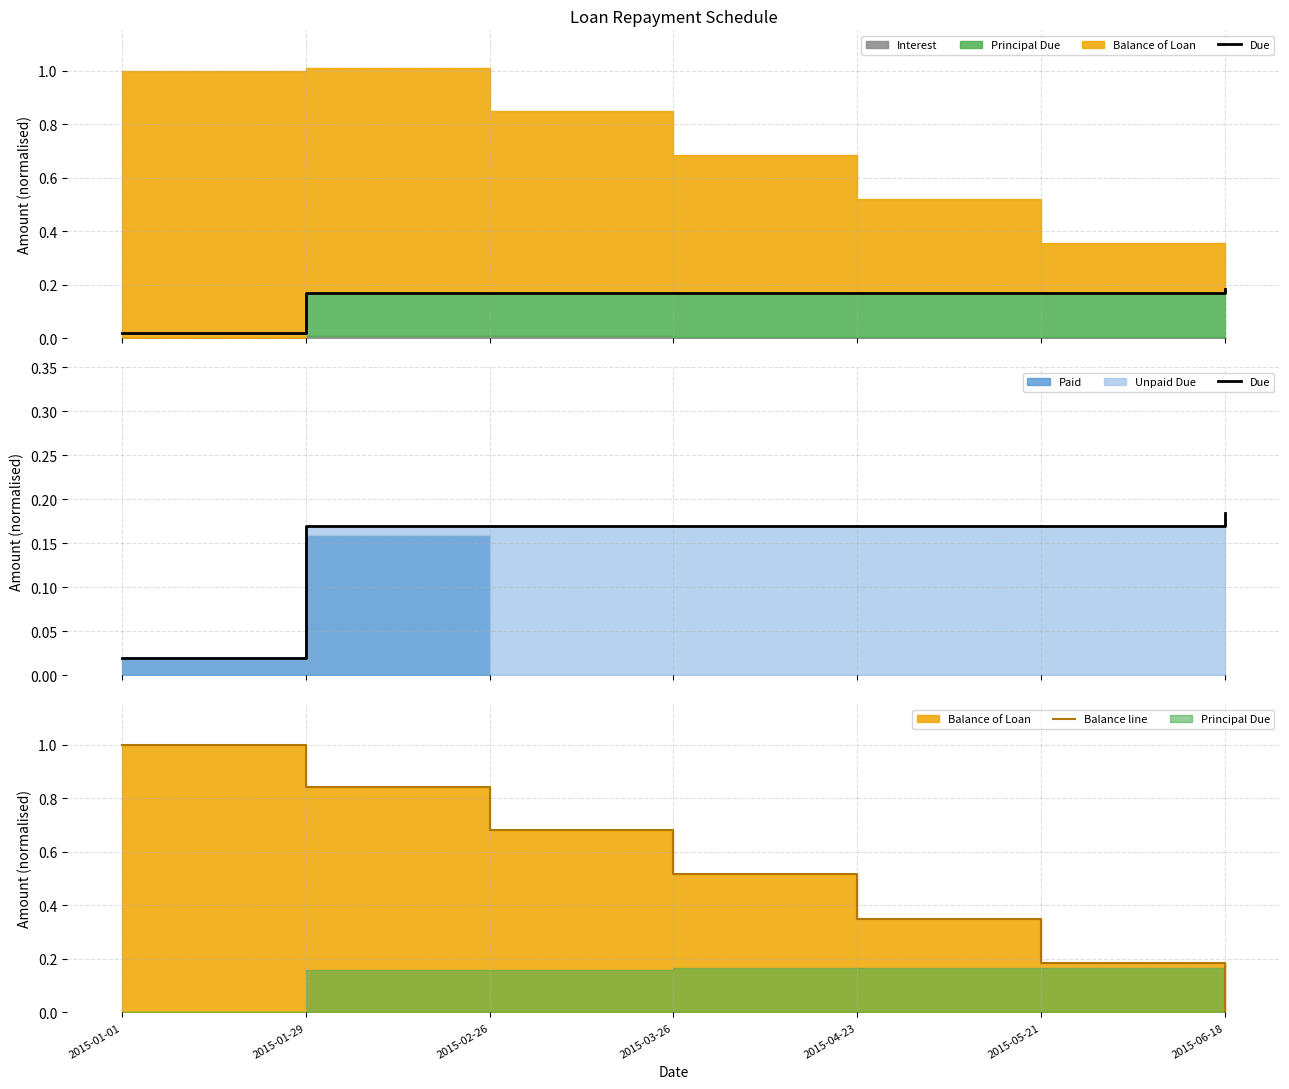

True or false: Due has more than 2 interior local peaks.

False